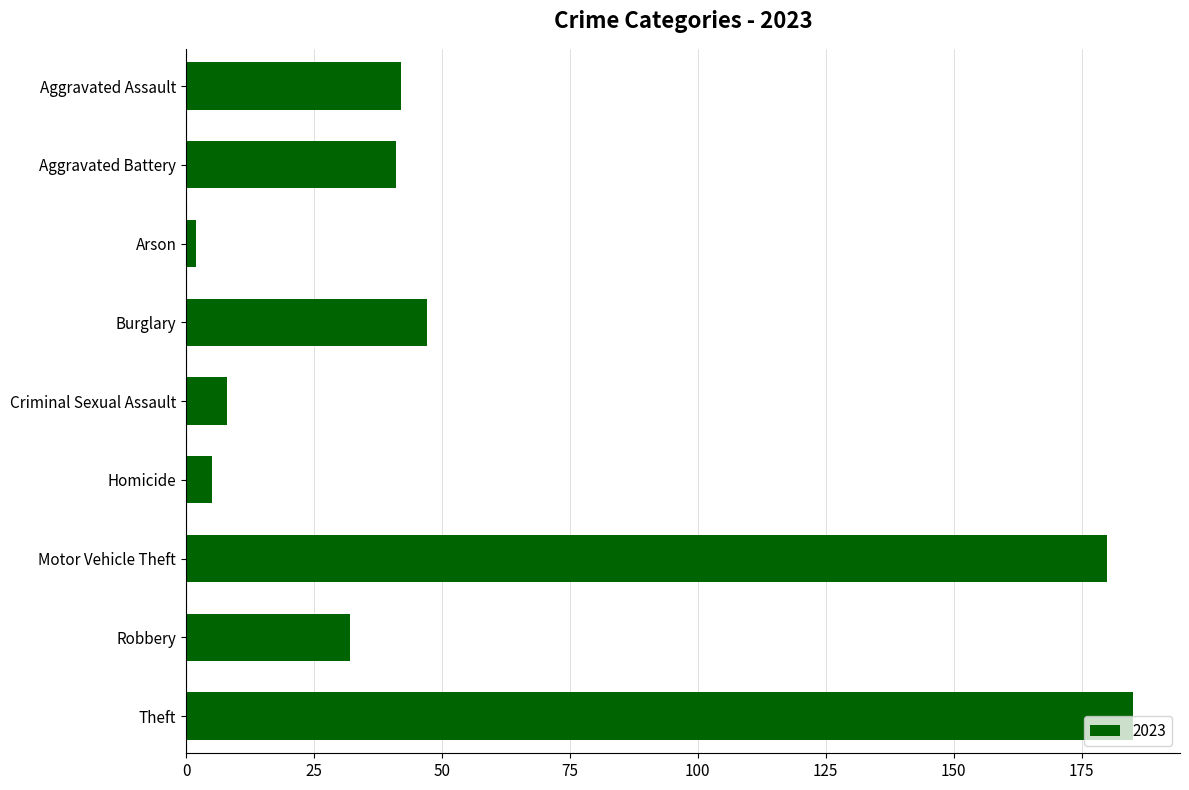

What is the sum of all values?

542